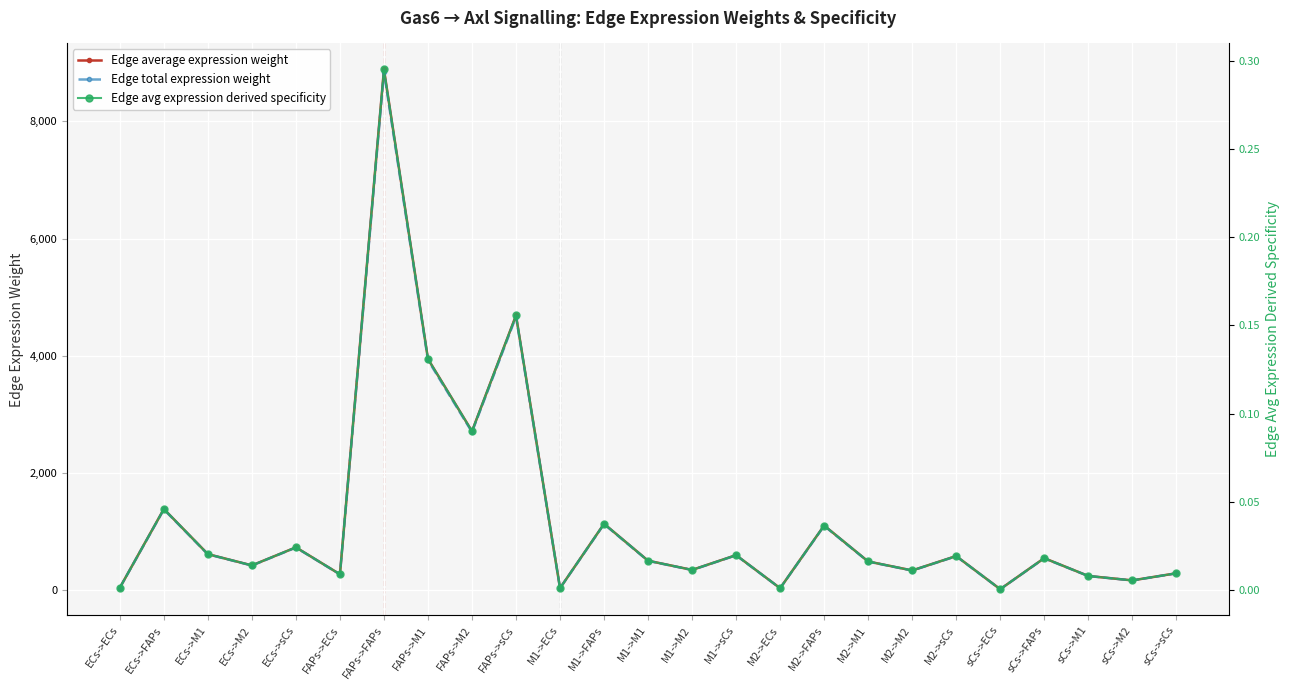

True or false: Edge avg expression derived specificity and Edge average expression weight cross at least once.

False